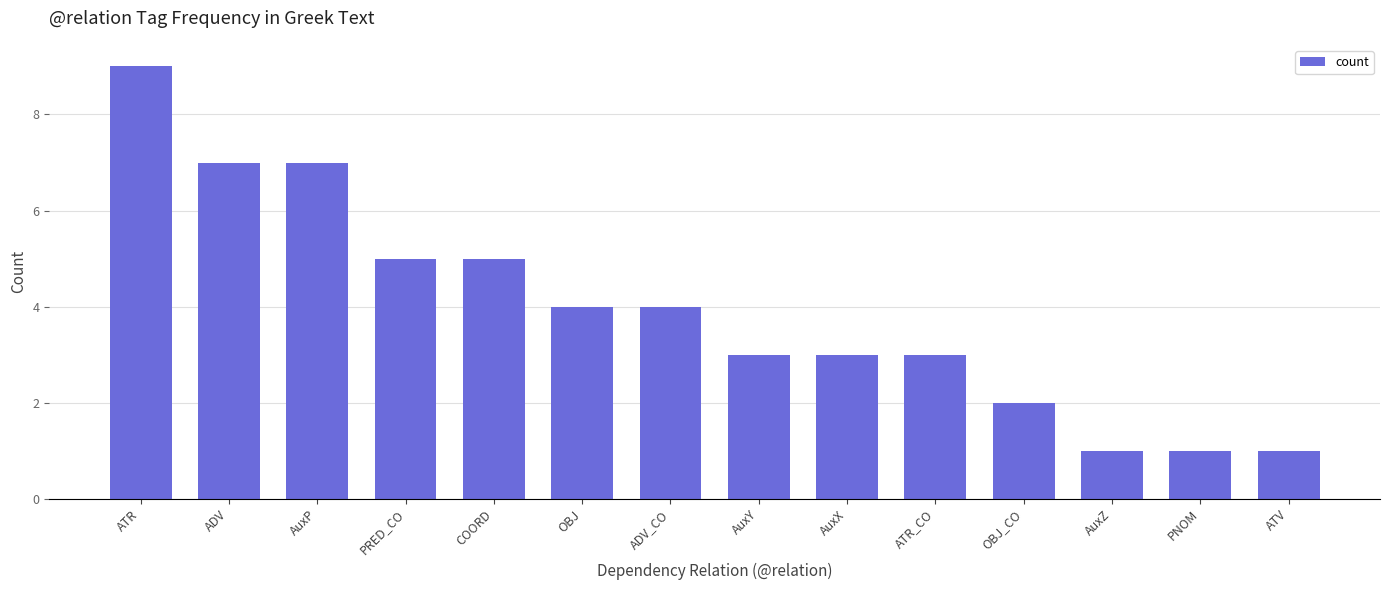

What is the greatest value displayed?

9